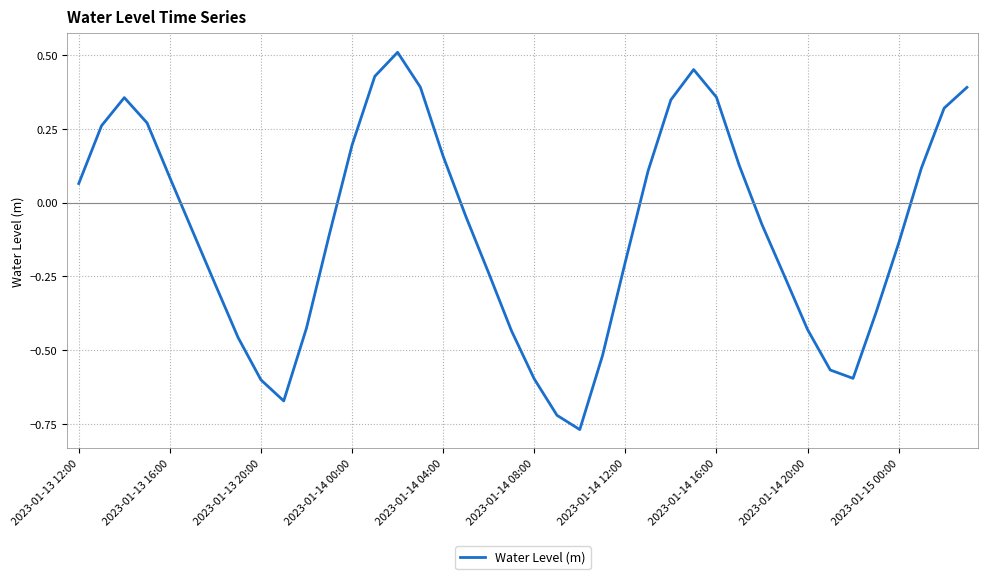

What is the difference between the maximum and minimum values?

1.3